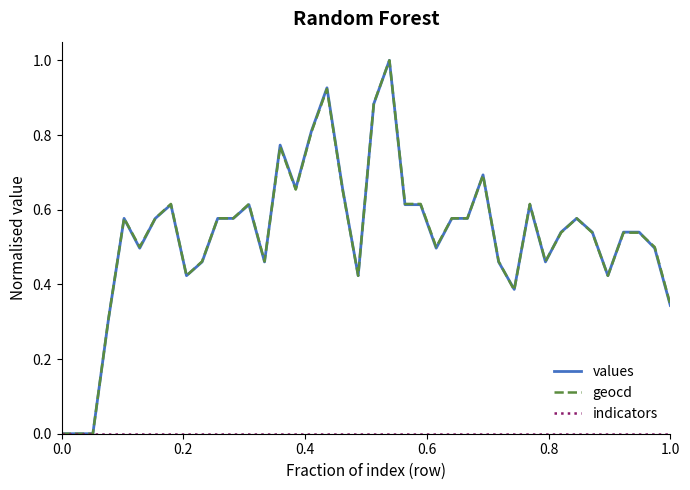

What is the greatest value displayed?

1.0